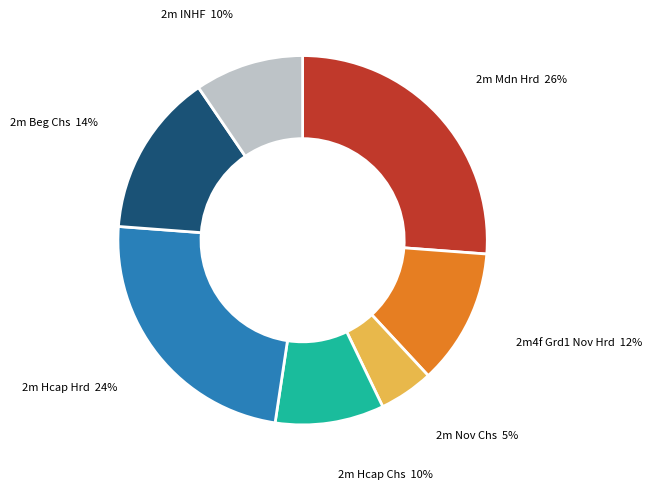

To the nearest percent, what is the average slice percentage?

14%